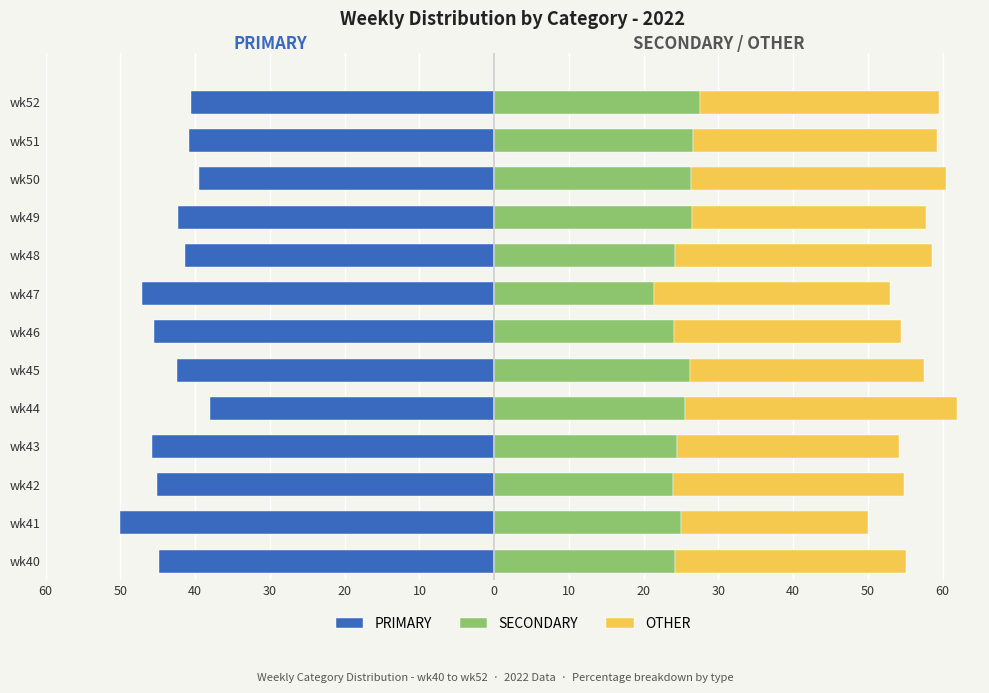

Is it true that SECONDARY equals 41.8 at wk48?

False